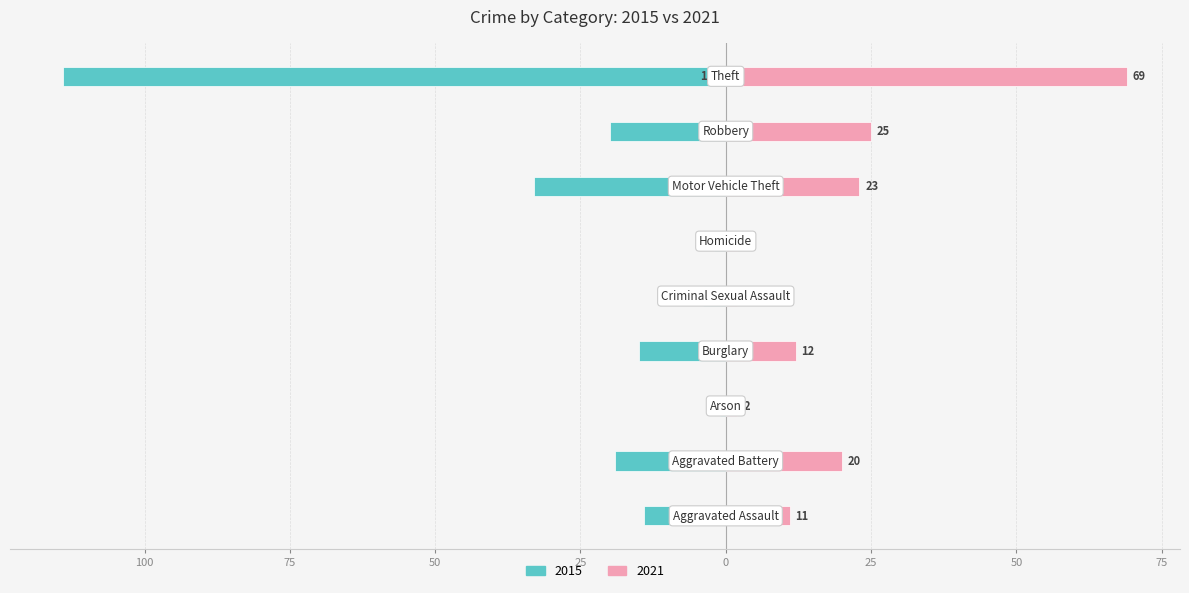

The 2021 series shows 31 at Aggravated Battery. True or false?

False